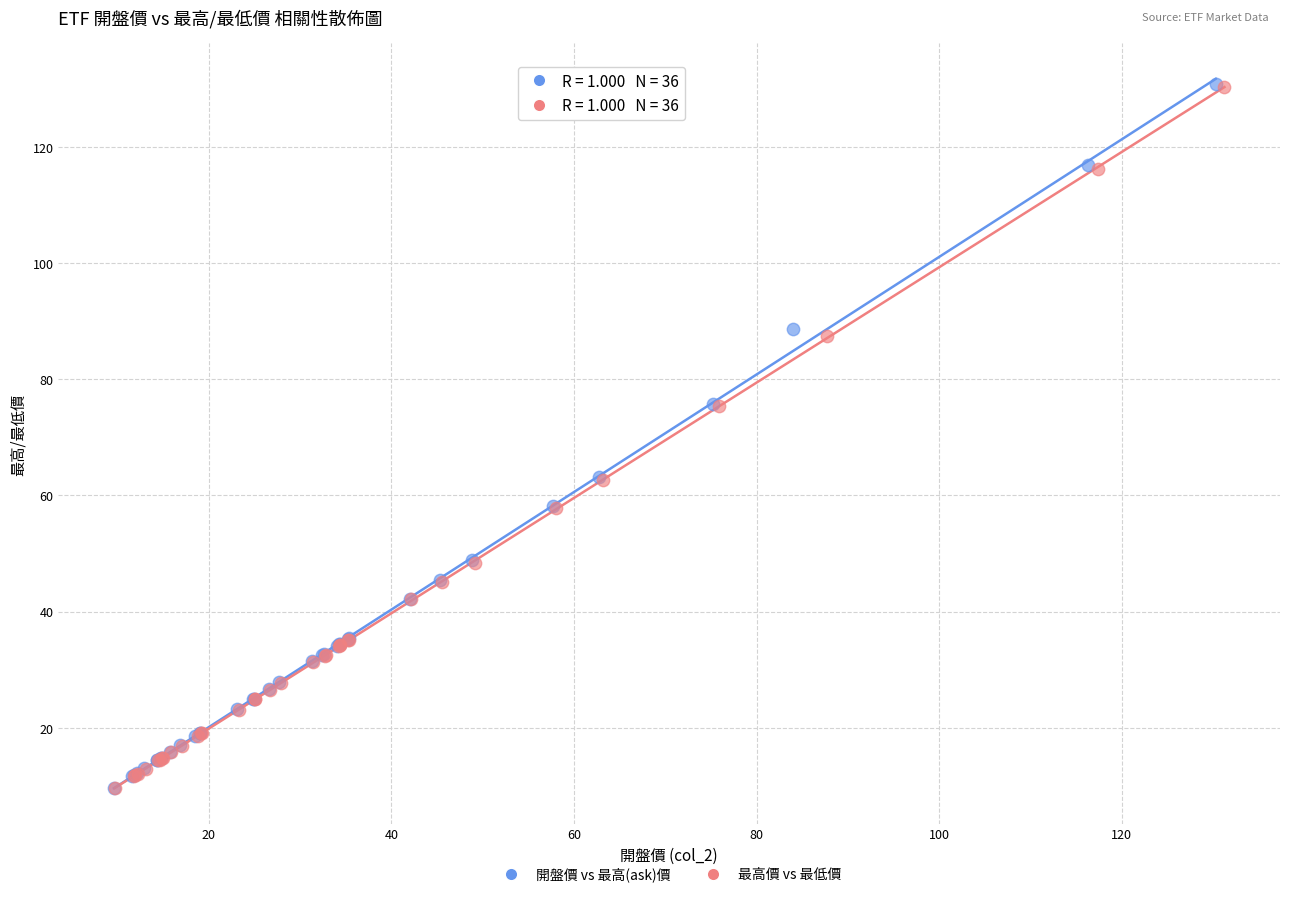

Which series has the widest spread of Y values?

開盤價 vs 最高(ask)價